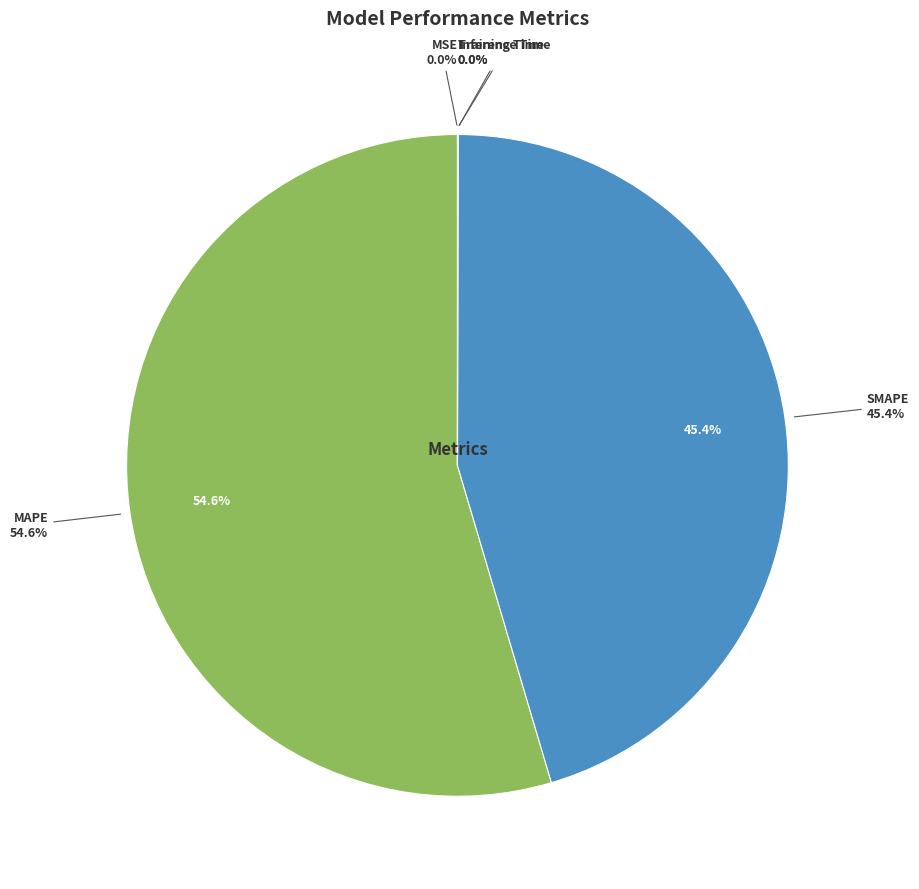

Rank the categories by value from highest to lowest.

MAPE, SMAPE, Inference Time, Training Time, MSE